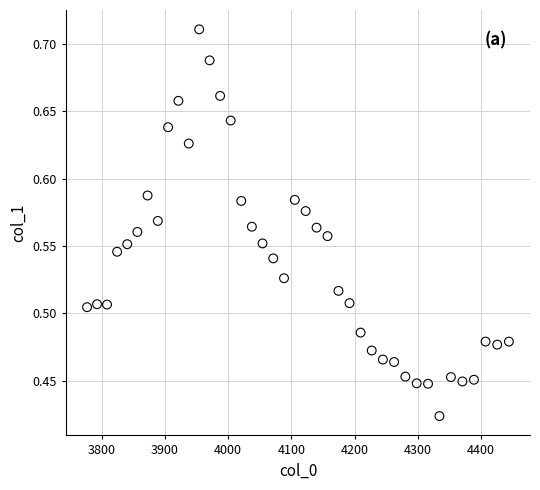

What is the range of Y values (max minus min)?

0.3